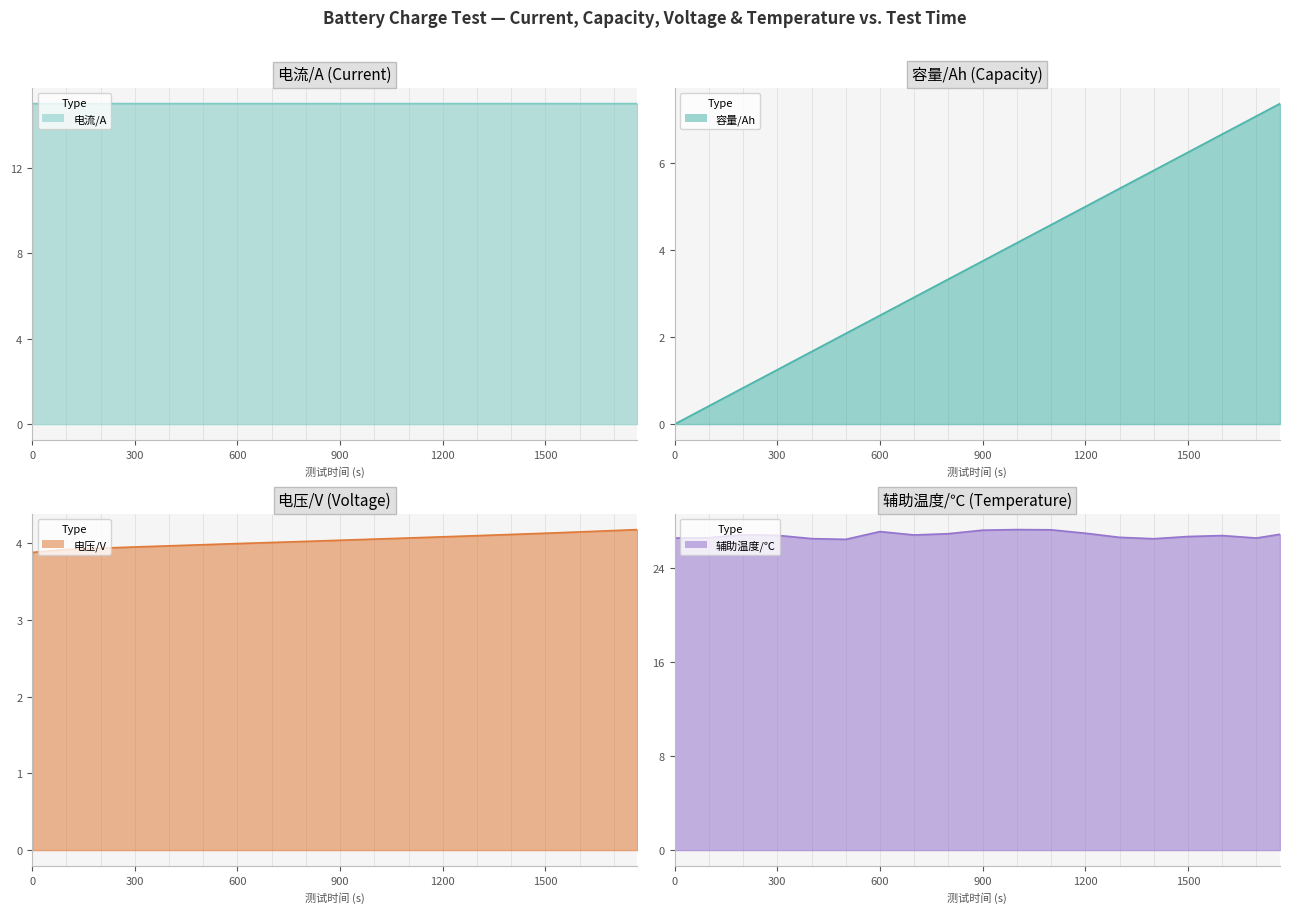

What are all the series names shown in the legend?

容量/Ah, 电压/V, 辅助温度/℃, 电流/A